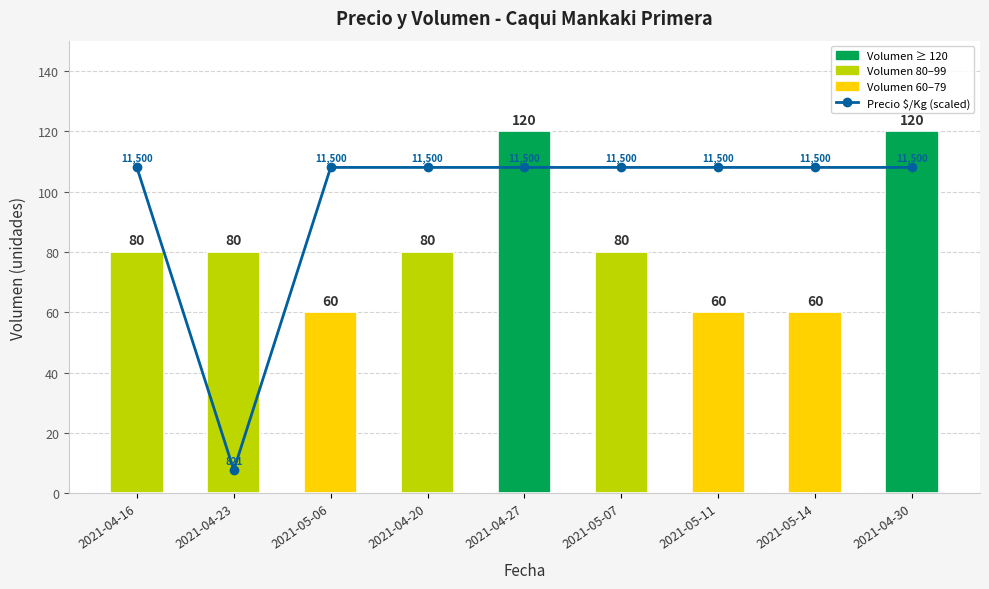

Which has a higher value, 2021-04-16 or 2021-05-06?

2021-04-16